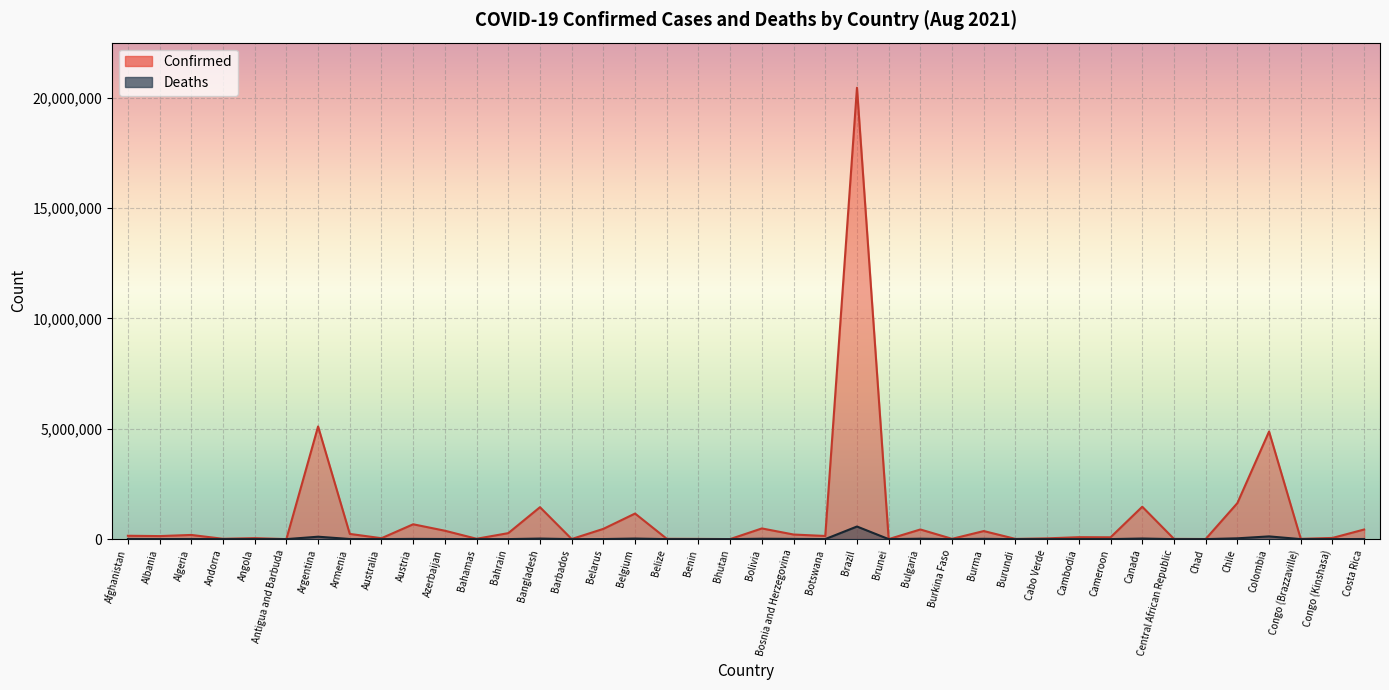

How many lines are shown in the chart?

2